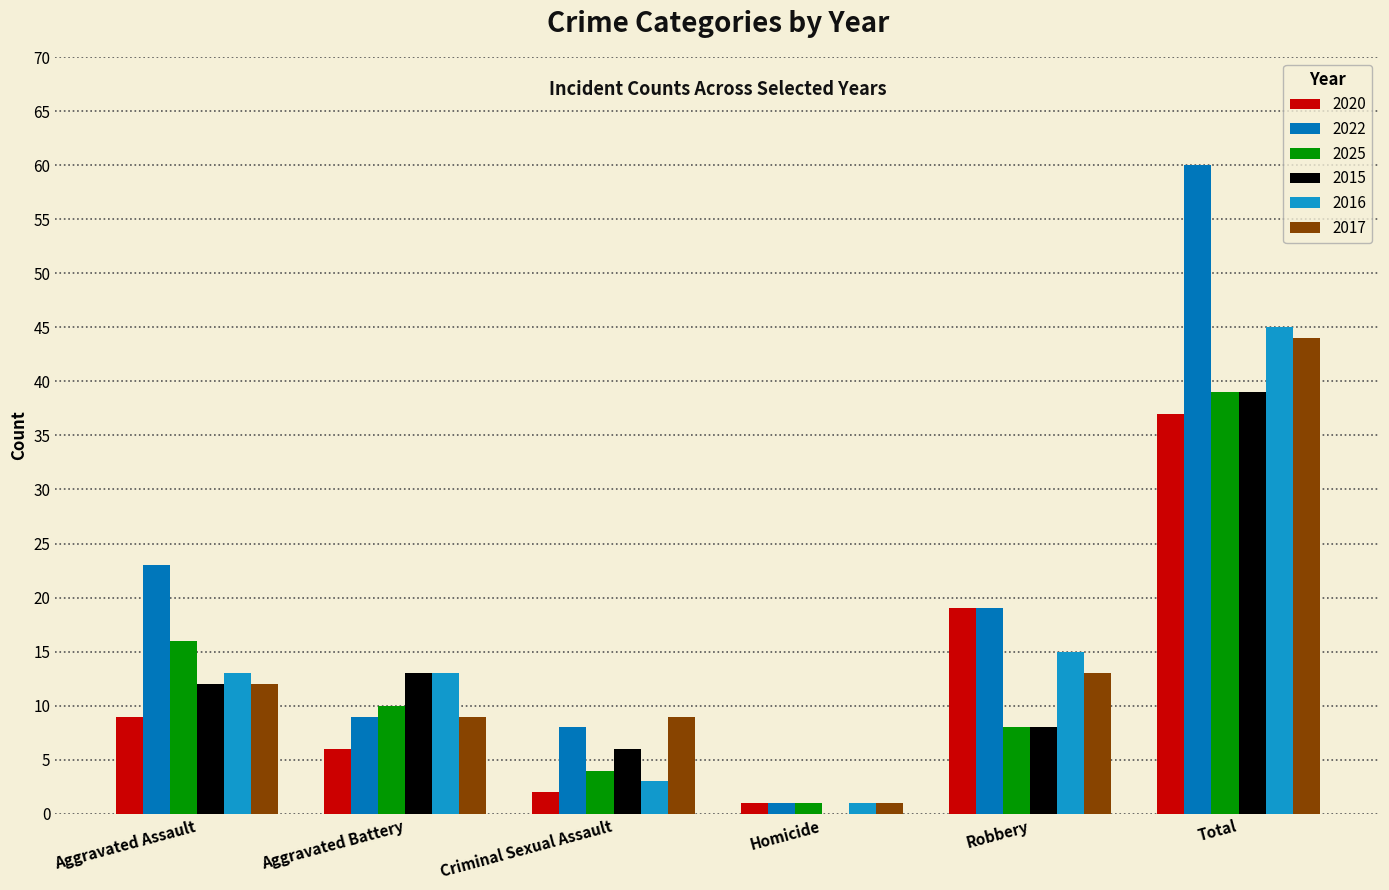

True or false: 2016 has a value of 1 at Homicide.

True